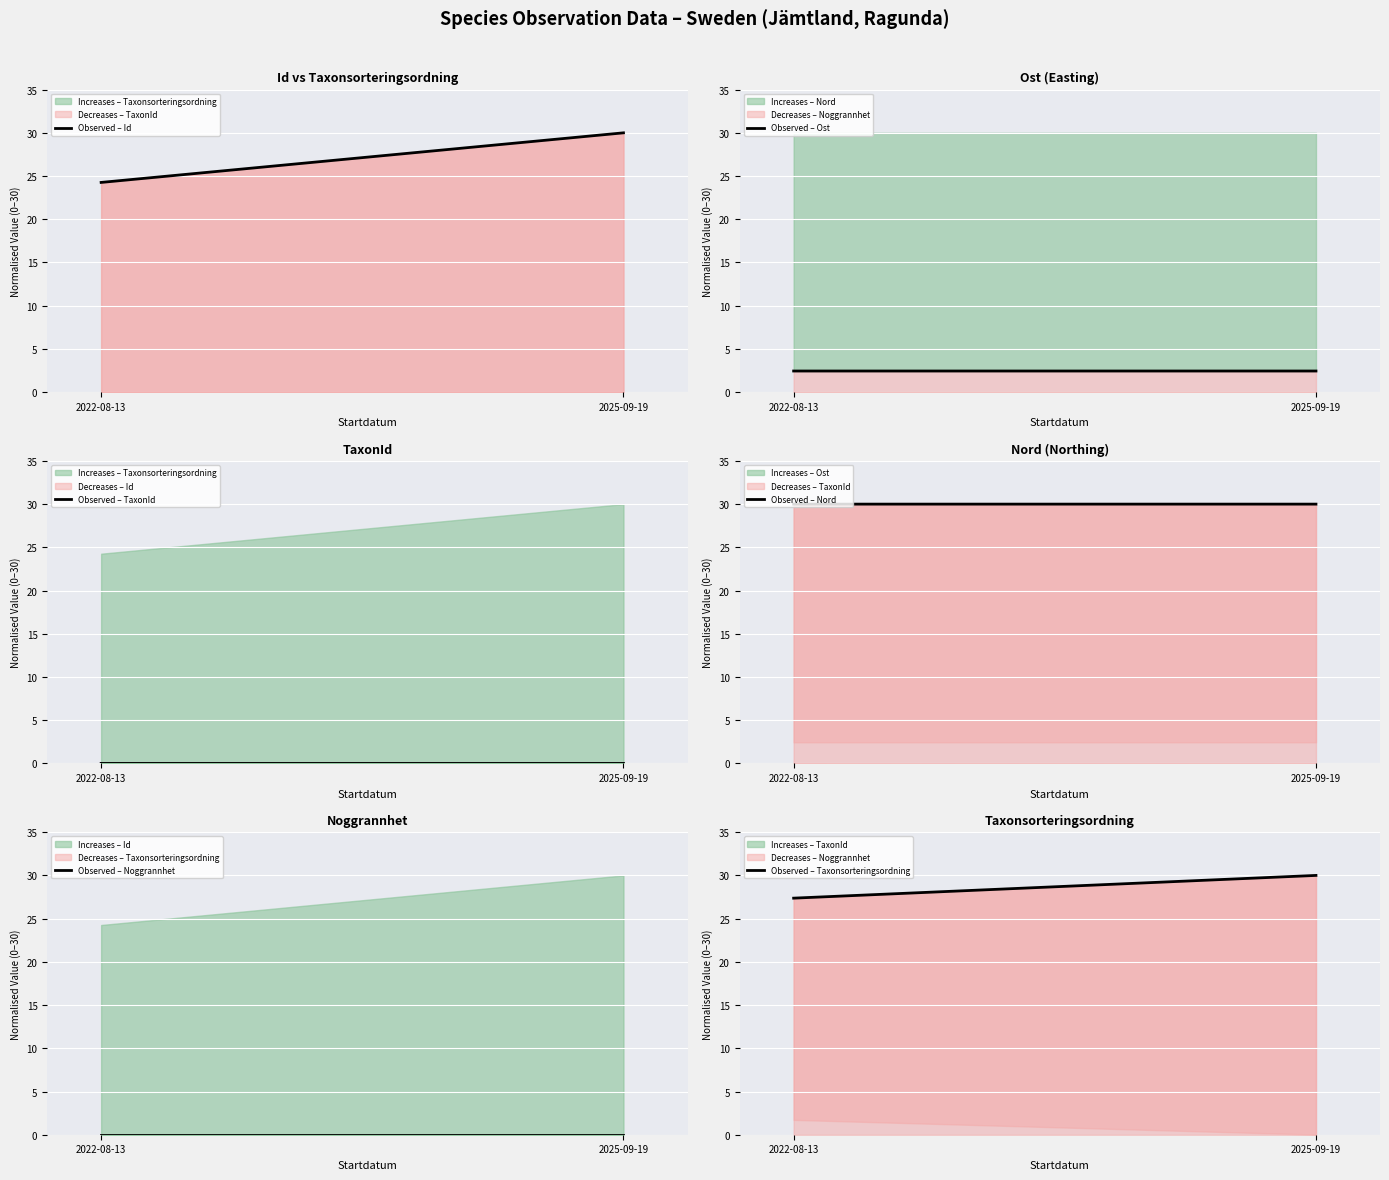

True or false: Observed – Nord has a value of 19.2 at 2022-08-13.

False